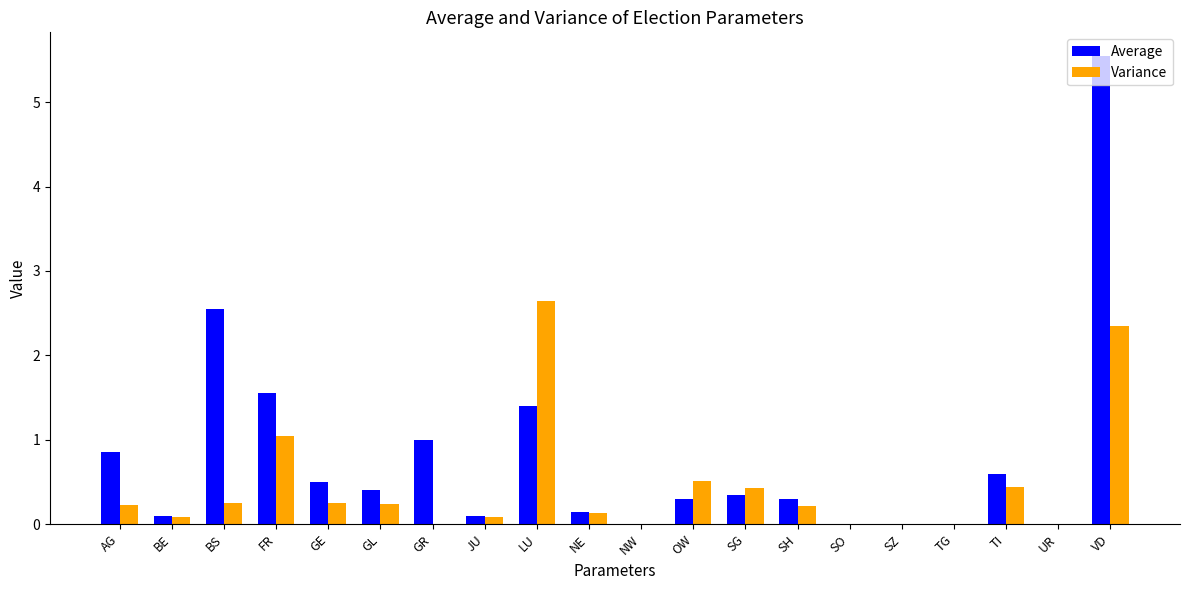

Which series has the largest total across all categories?

Average